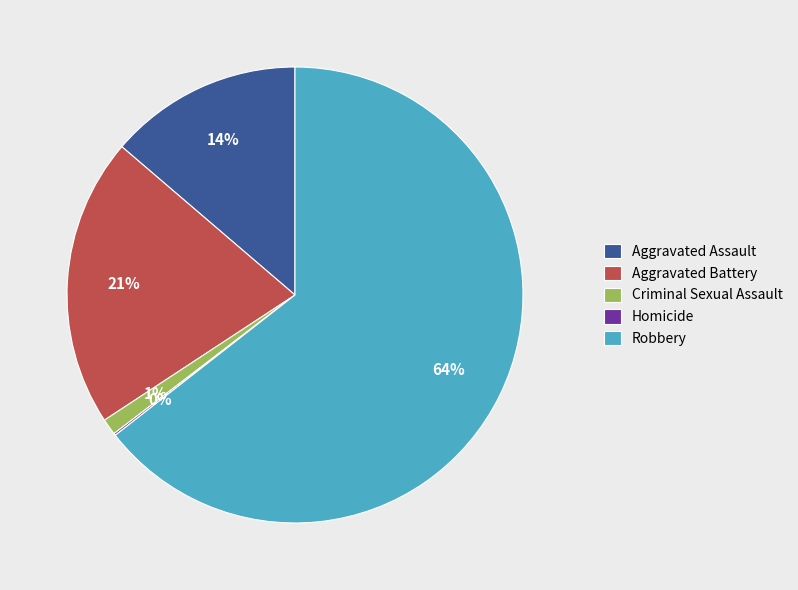

The Criminal Sexual Assault slice represents 16% of the pie. True or false?

False